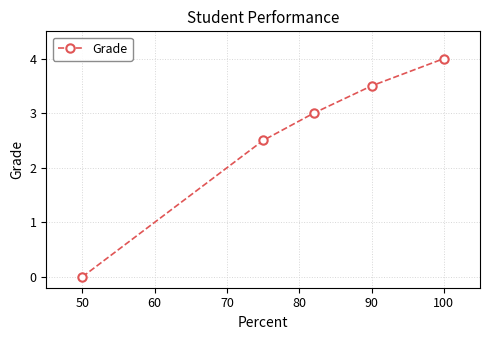

What is the average value?

2.6